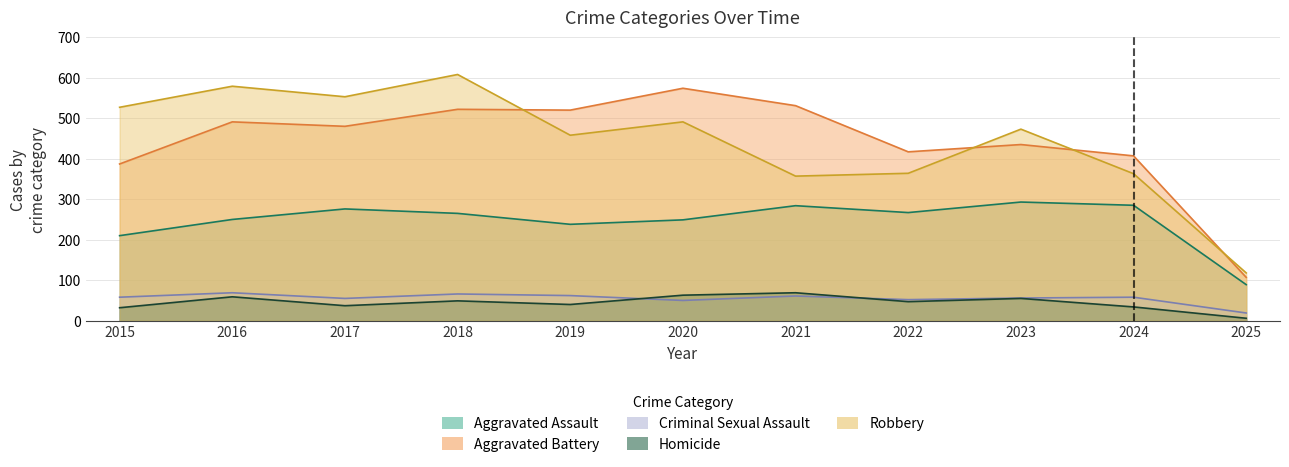

True or false: Criminal Sexual Assault has a value of 61 at 2021.

True